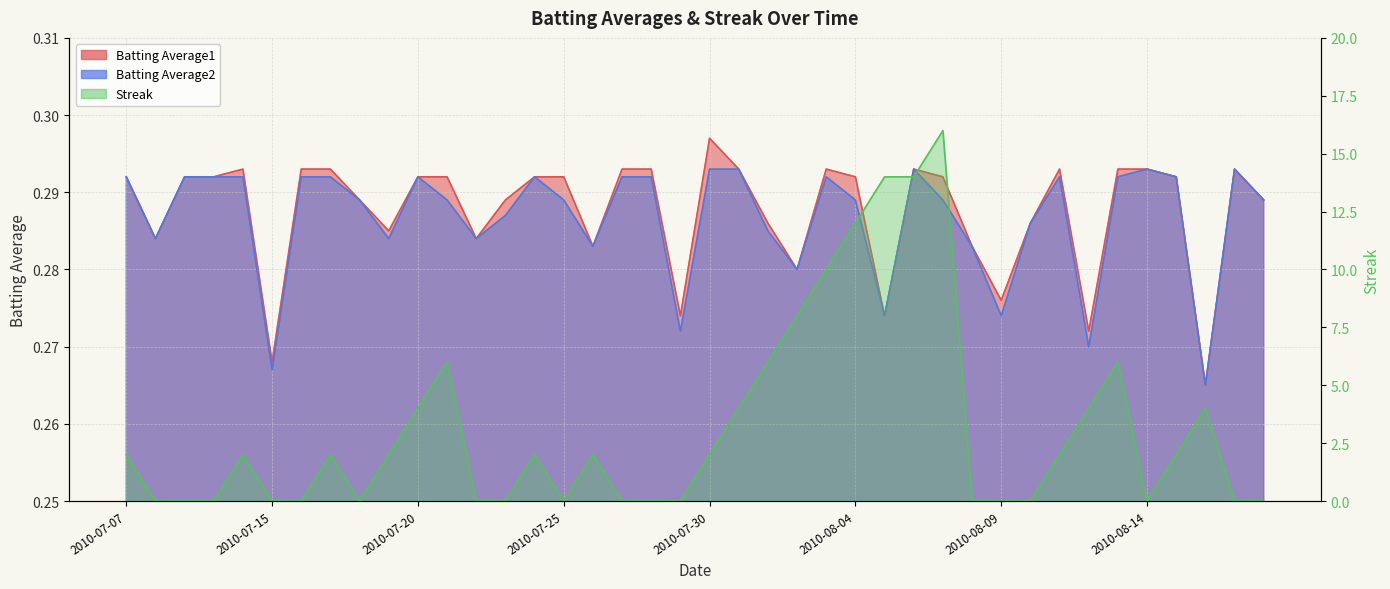

Rank the series by their maximum value, from lowest to highest.

Batting Average2, Batting Average1, Streak